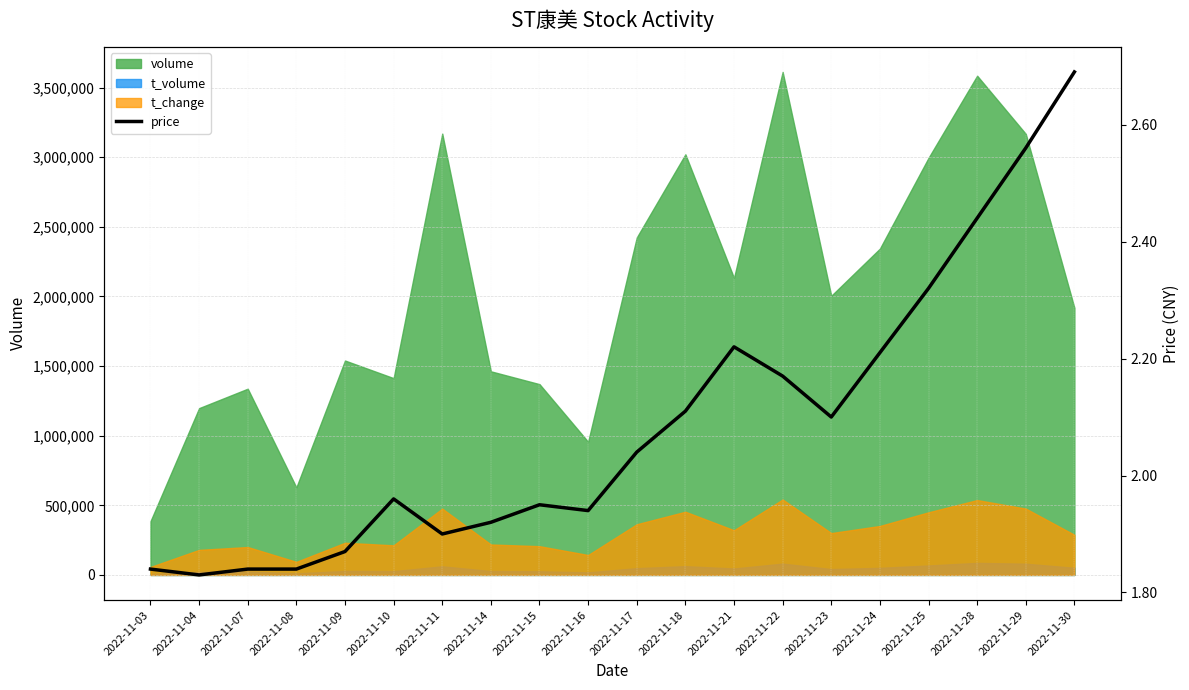

How many interior local peaks (higher than both neighbors) does the data have?

3